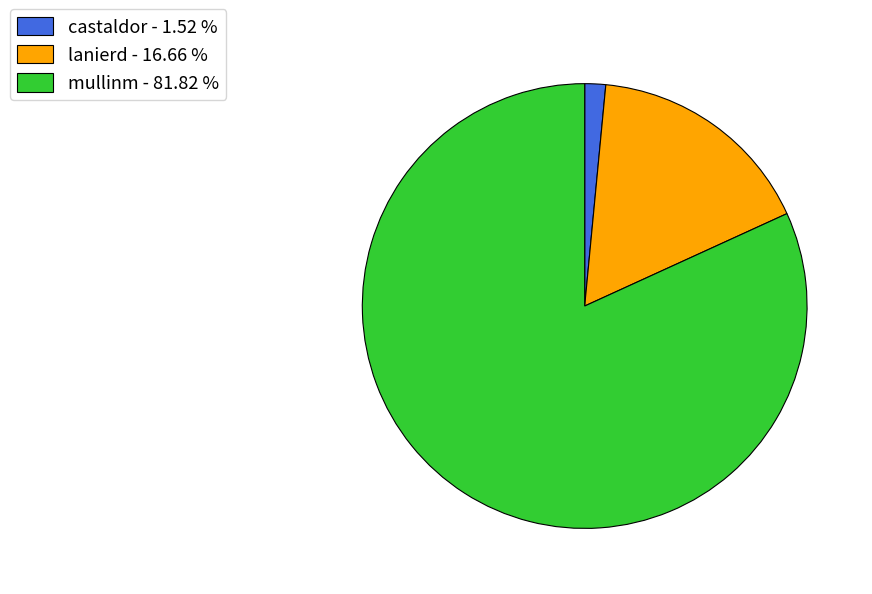

True or false: mullinm accounts for 82% of the total.

True